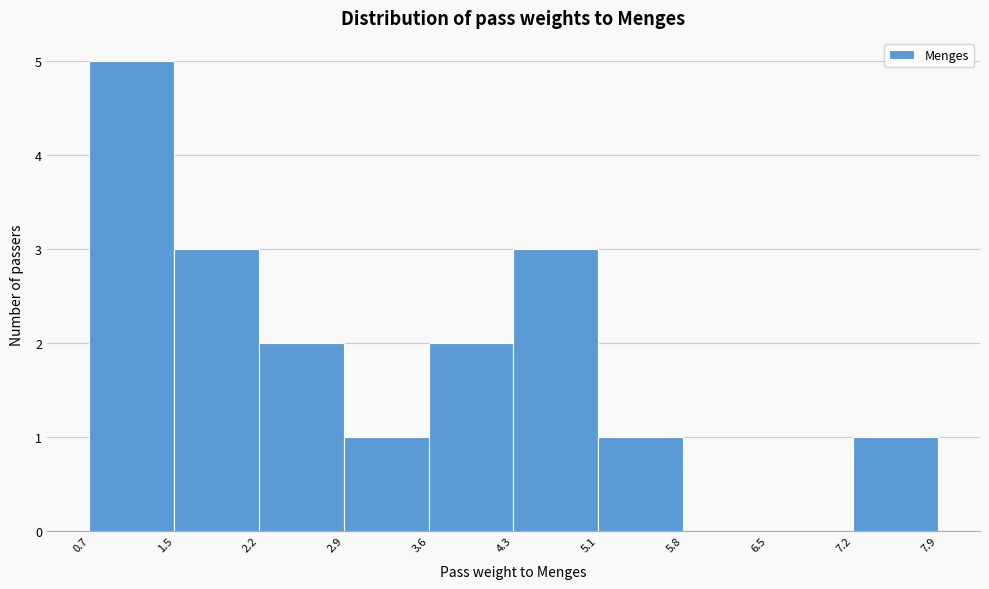

How tall is the bar that spans 2.9 to 3.6 on the x-axis? The values are not printed on the chart, so give them approximately, as read against the axis.

1